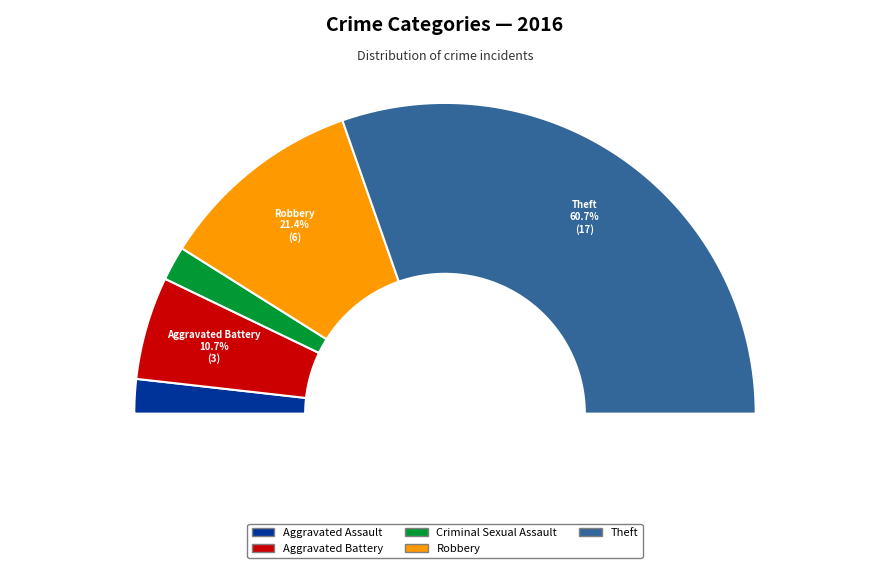

How many segments does this pie chart have?

5